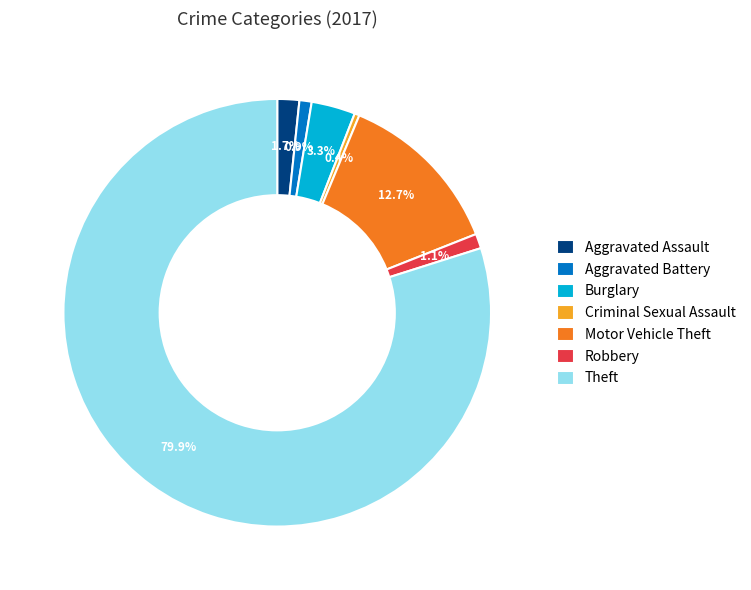

How many slices are in this pie chart?

7